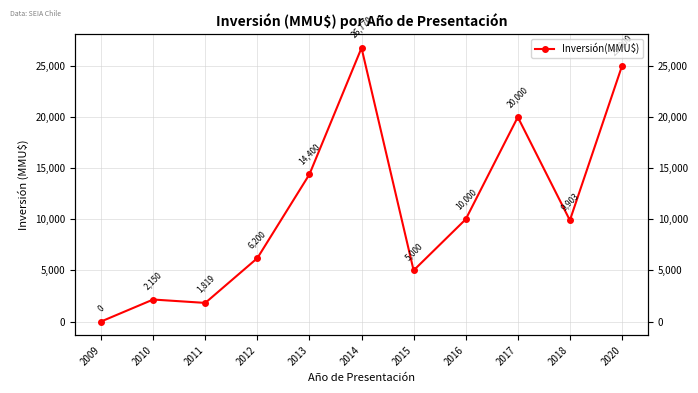

Where is the data nearest to the value 13385?

2013